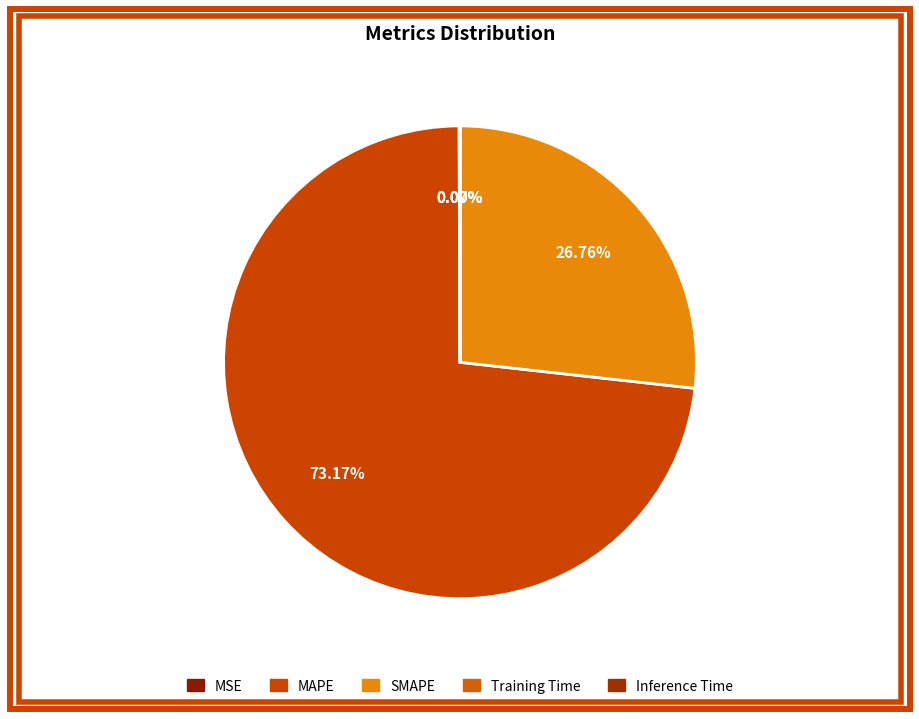

The SMAPE slice represents 34% of the pie. True or false?

False